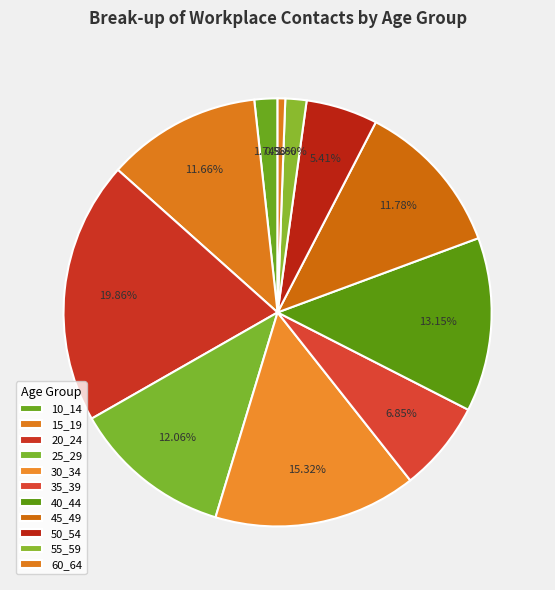

Count the number of slices in the pie.

11